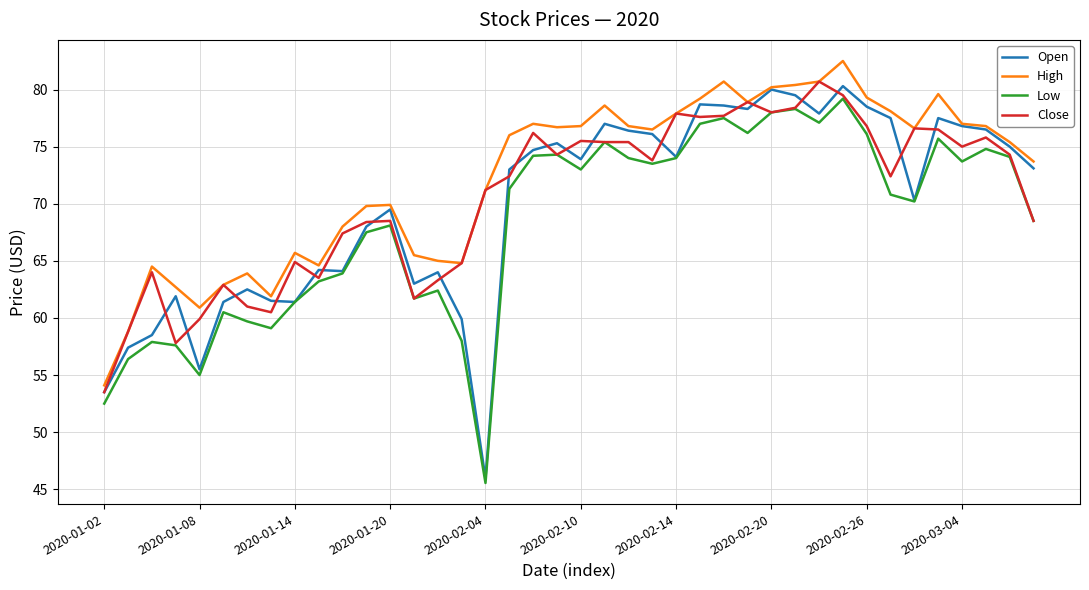

Which series has the largest range (max minus min)?

Open